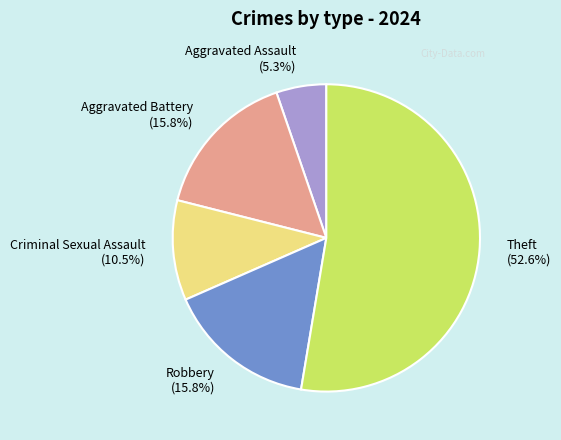

Is Theft (52.6%) the majority of the pie?

Yes